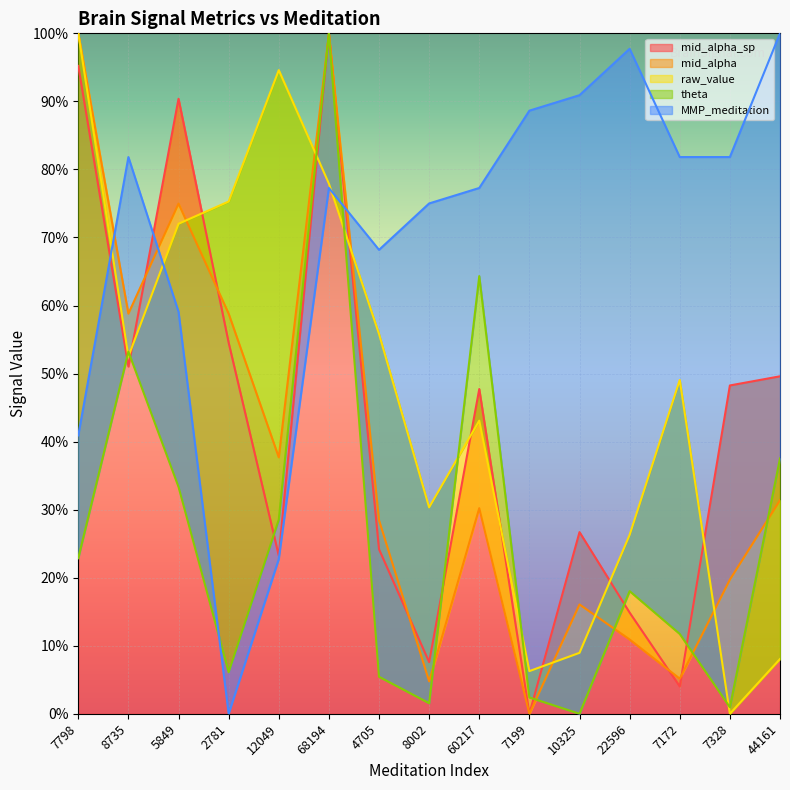

What is the difference between the MMP_meditation values at 7328 and 10325?

9.1